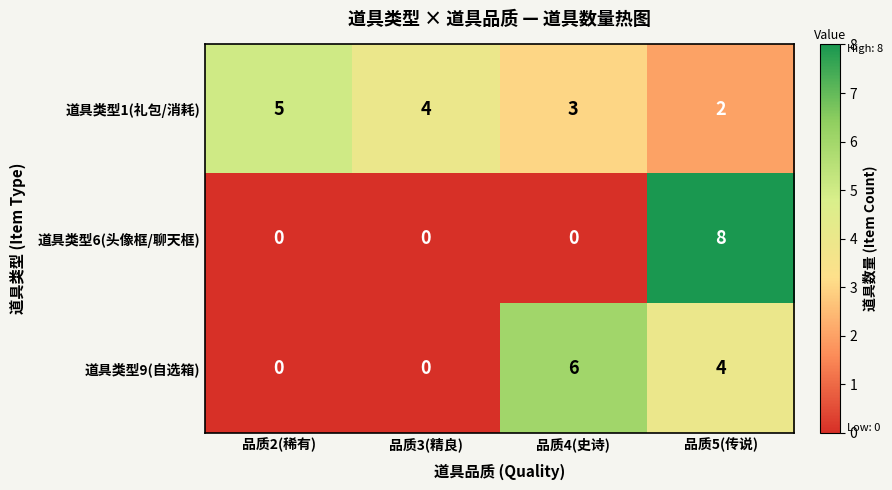

How many data points does each series have?

4